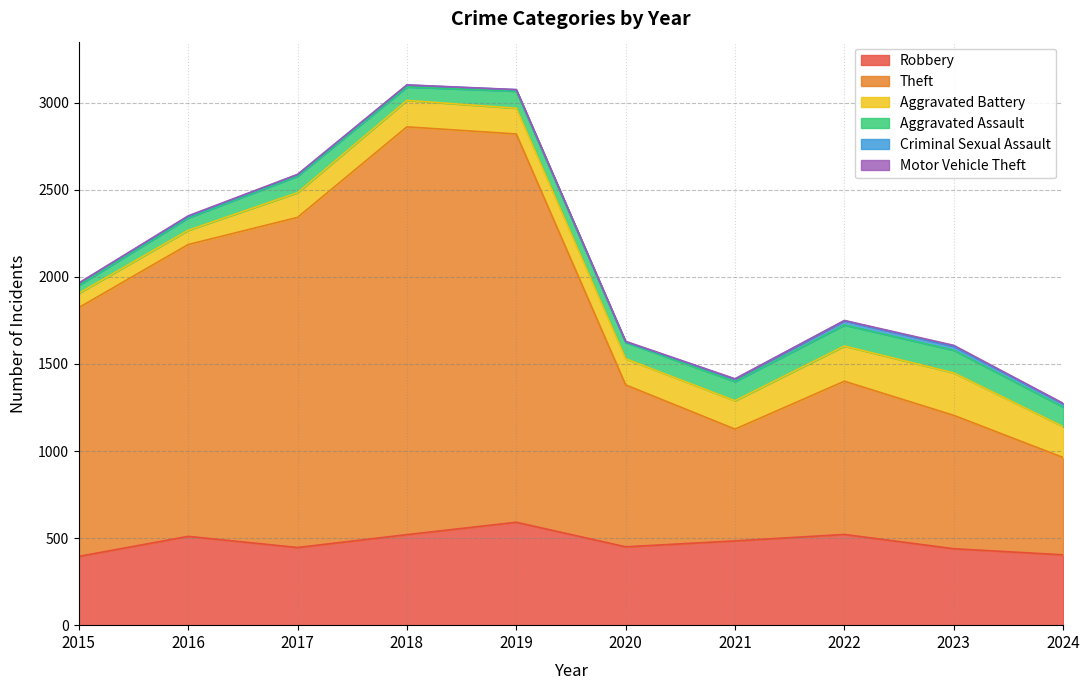

Reading right to left, transcribe all the data shown in this chart.

Robbery: 404	439	521	484	450	591	520	446	510	395
Theft: 559	766	880	642	930	2230	2342	1896	1676	1429
Aggravated Battery: 177	244	202	163	150	148	152	142	82	82
Aggravated Assault: 113	130	121	110	94	98	77	95	71	46
Criminal Sexual Assault: 19	22	24	14	3	8	11	8	8	12
Motor Vehicle Theft: 2	6	2	2	3	1	1	2	4	1